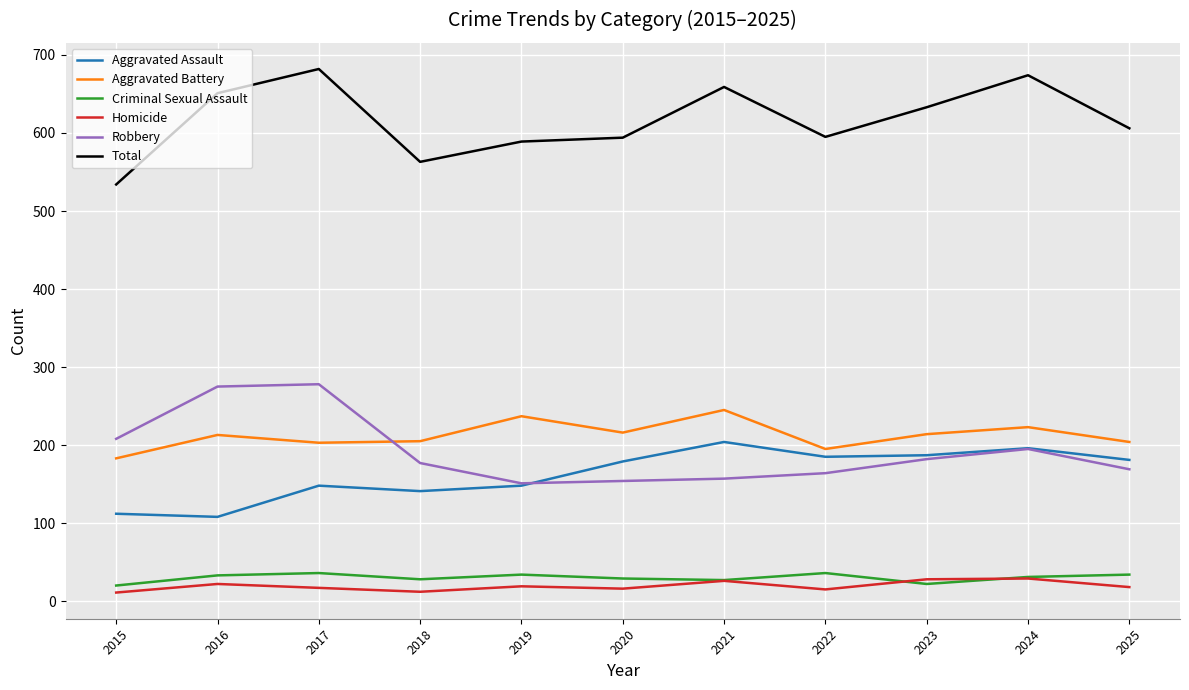

Does the chart display data point markers on the line(s)?

No